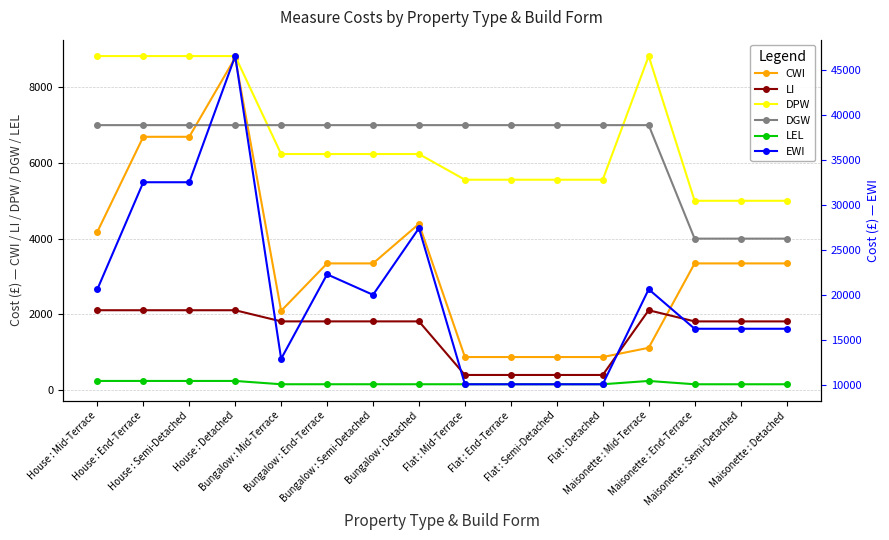

What is the label of the 8th point from the right?

Flat : Mid-Terrace